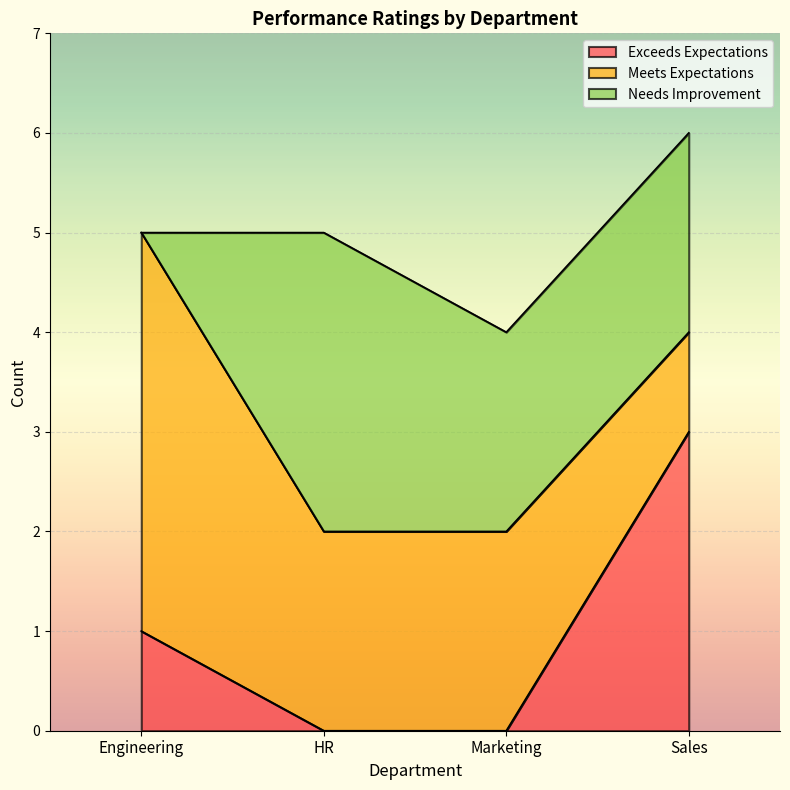

How many data points in Exceeds Expectations are above 1?

1